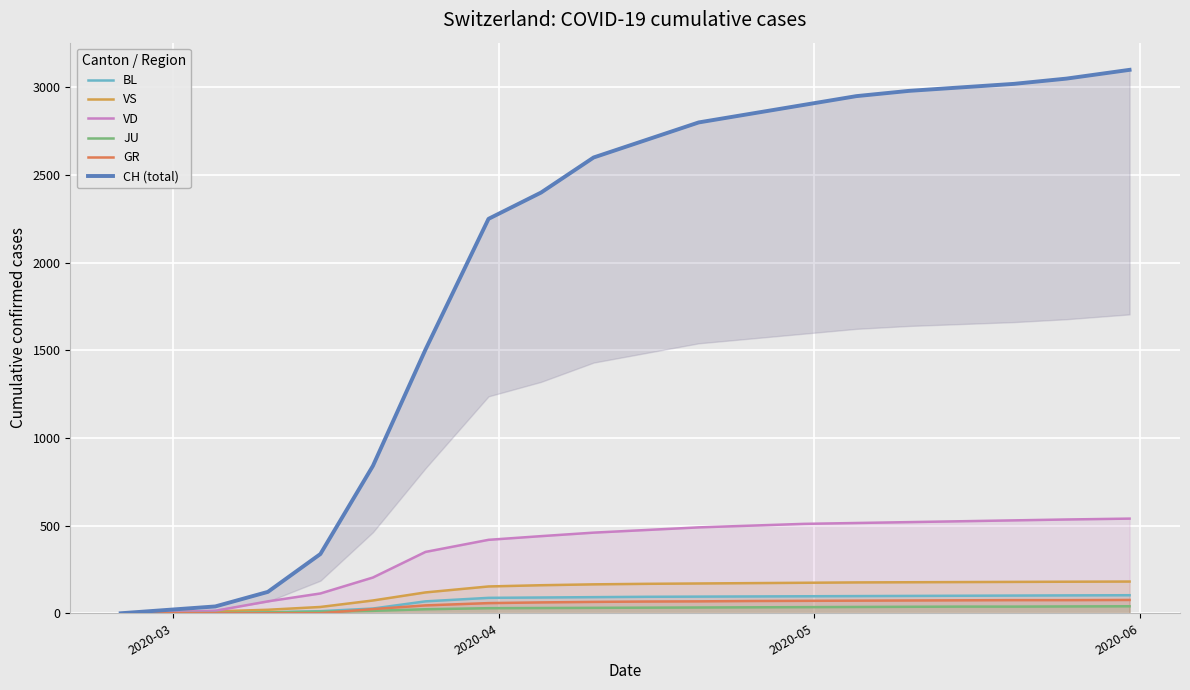

Count the number of categories in the chart.

20